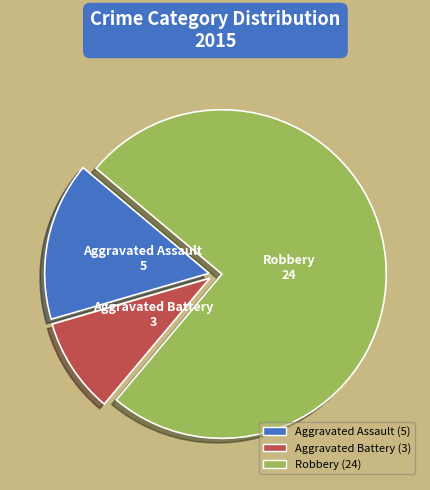

How many segments does this pie chart have?

3